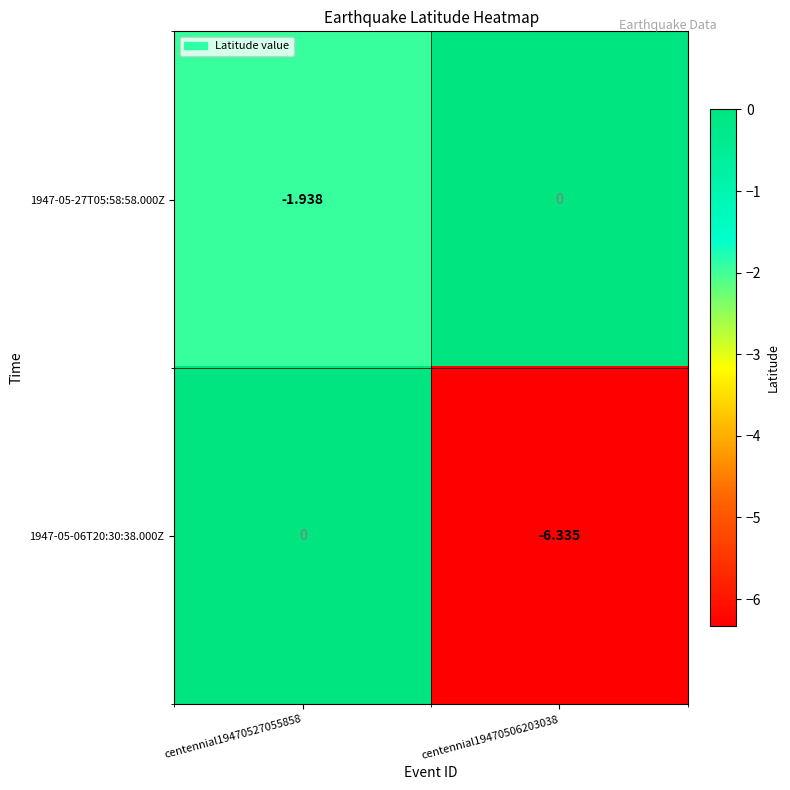

Is the value of 1947-05-06T20:30:38.000Z at centennial19470506203038 greater than the value of 1947-05-27T05:58:58.000Z at centennial19470527055858?

No